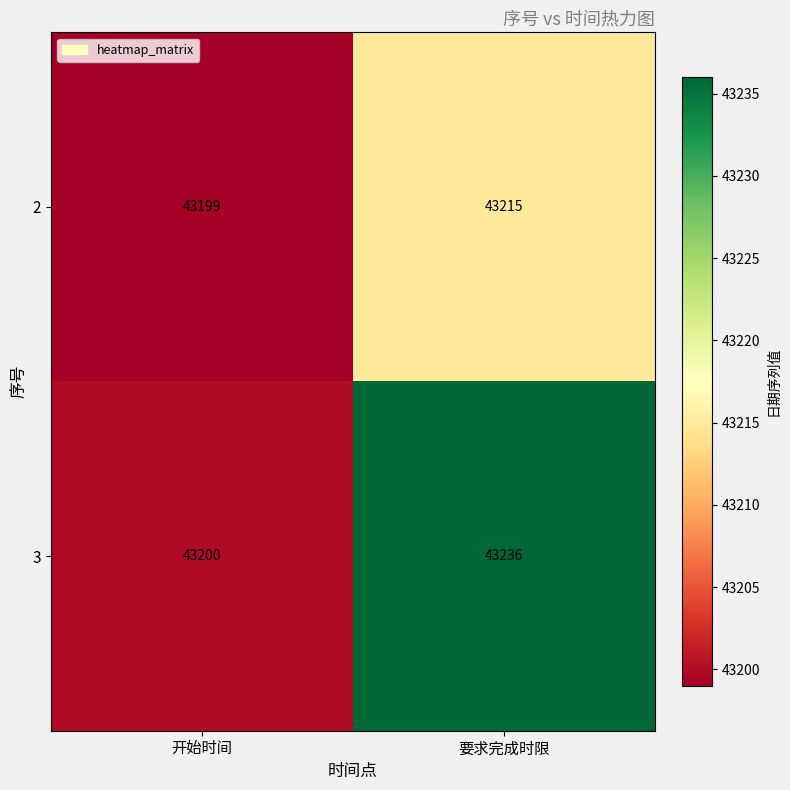

How many categories are shown in the chart?

2